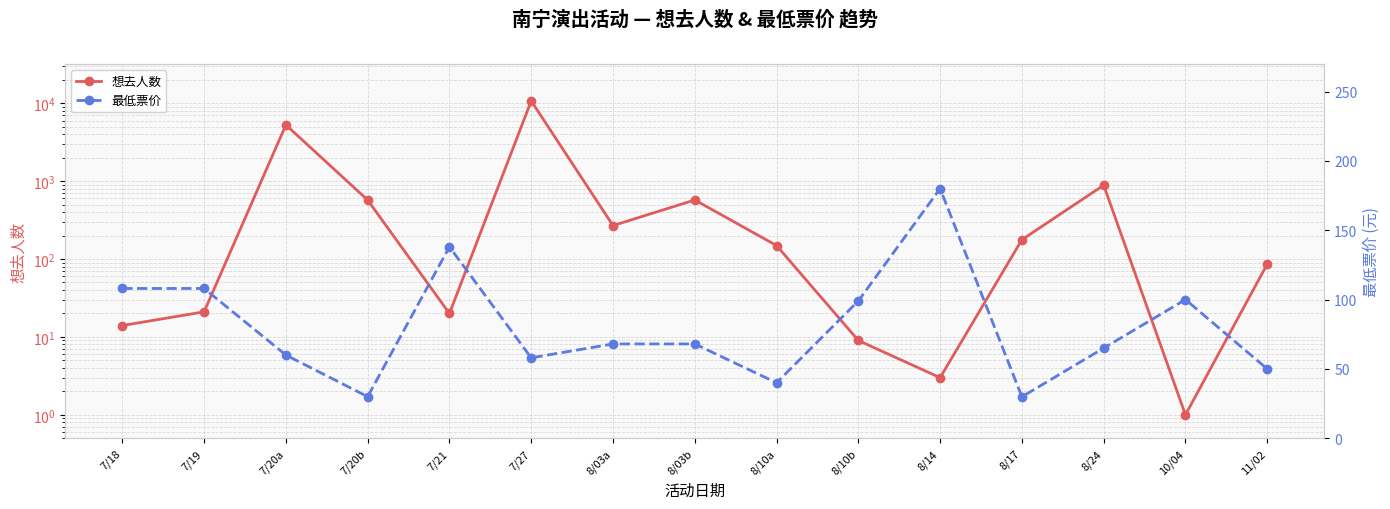

What is the total value across all series at 11/02?

136.0